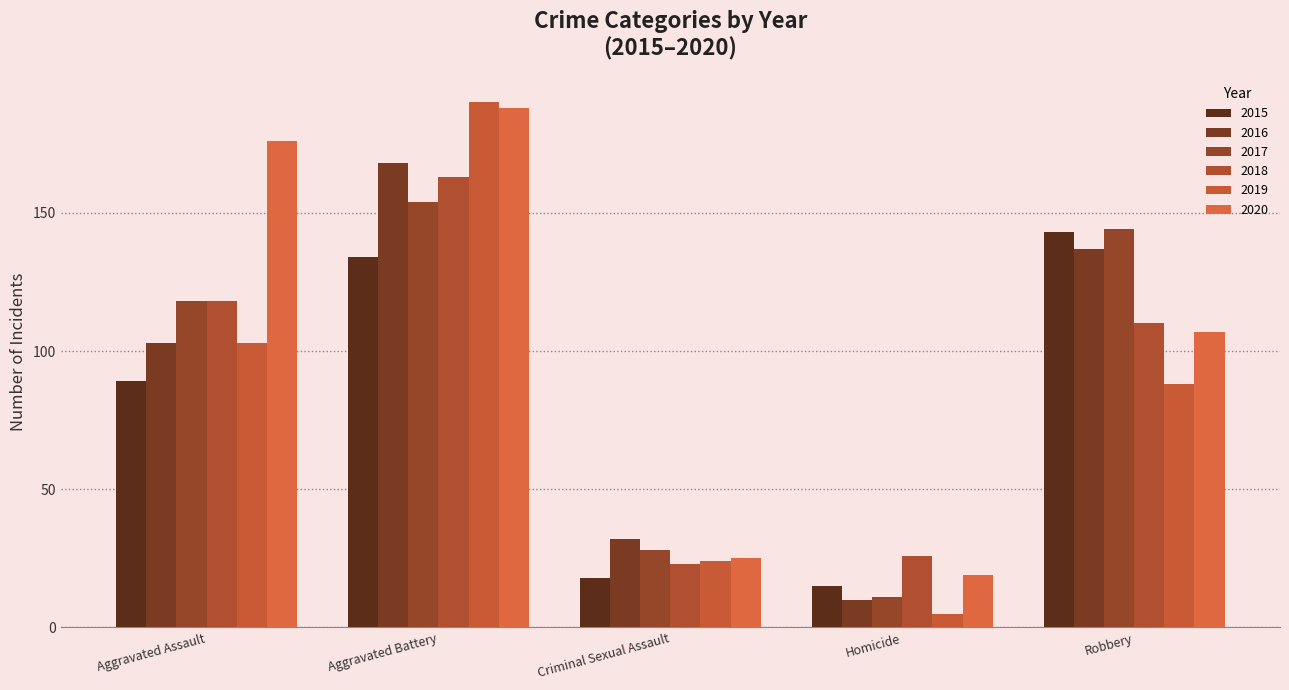

List the labels in order of 2019 value, largest first.

Aggravated Battery, Aggravated Assault, Robbery, Criminal Sexual Assault, Homicide